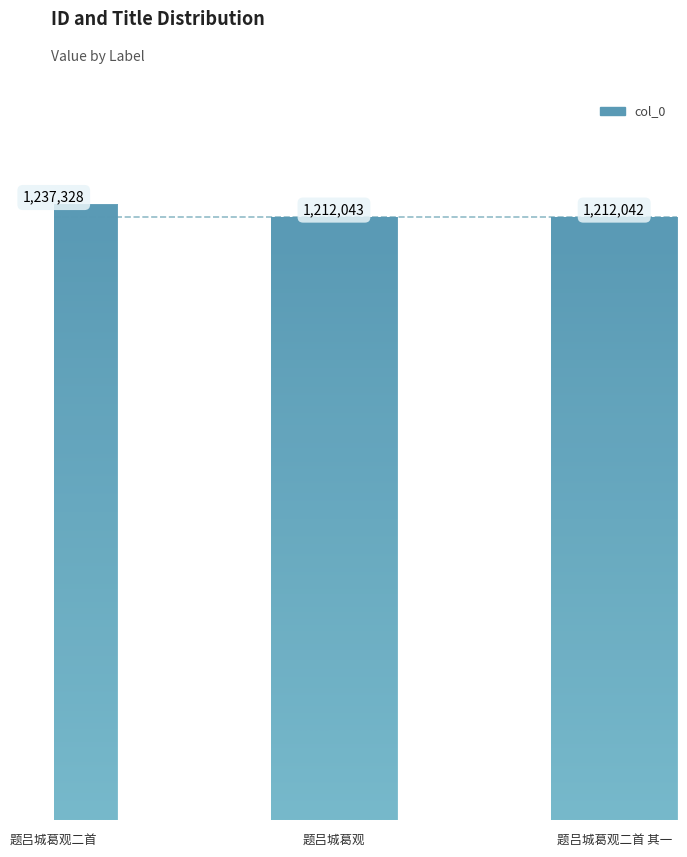

What is the label of the 2nd bar from the left?

题吕城葛观